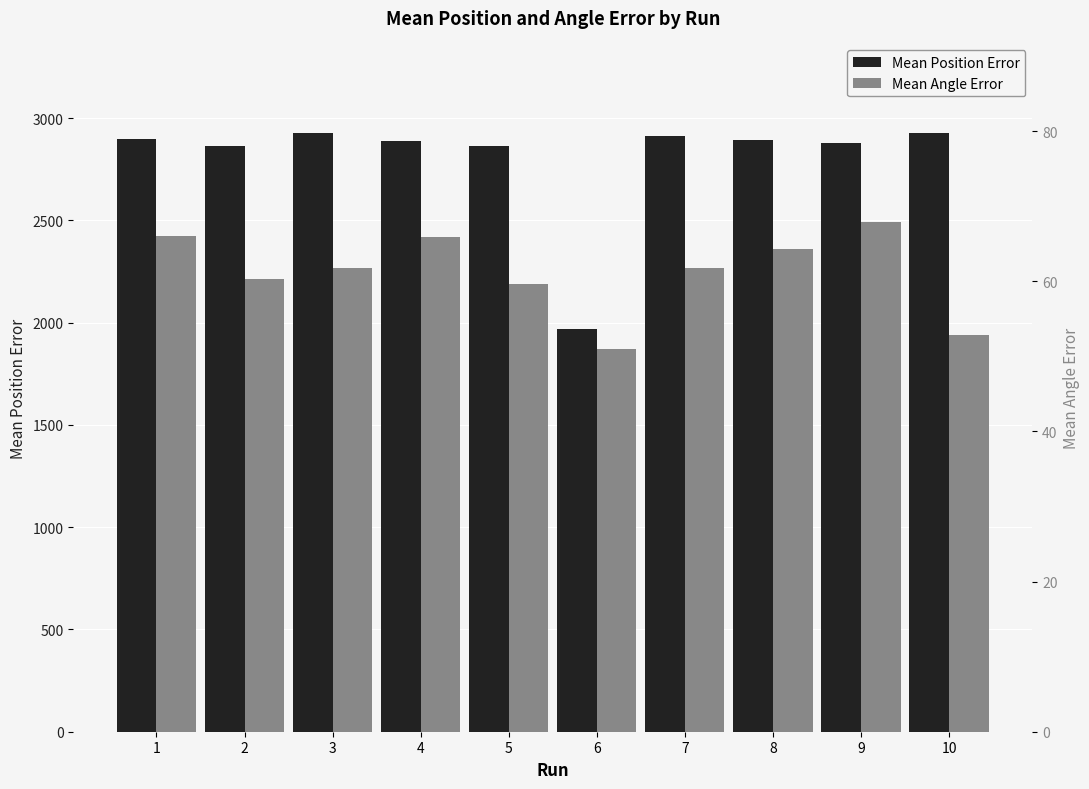

What are all the series names shown in the legend?

Mean Position Error, Mean Angle Error